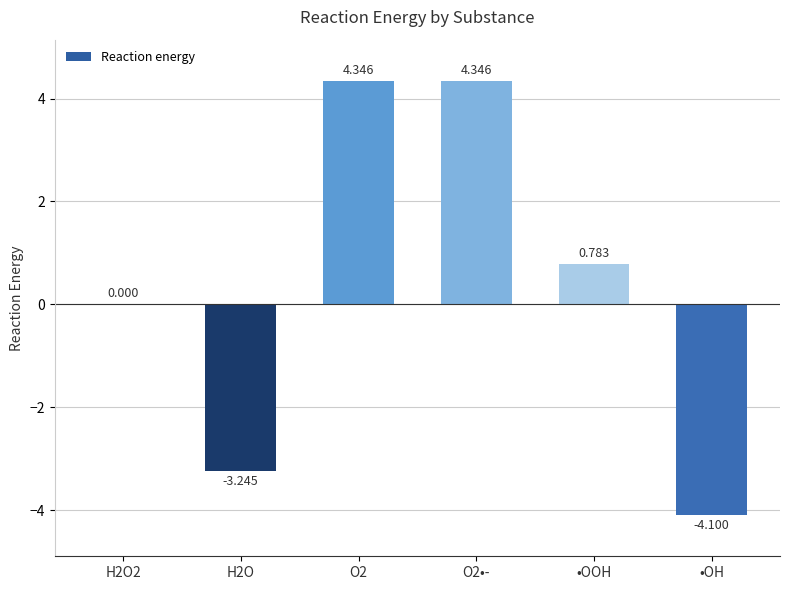

Between O2 and •OOH, which is larger?

O2